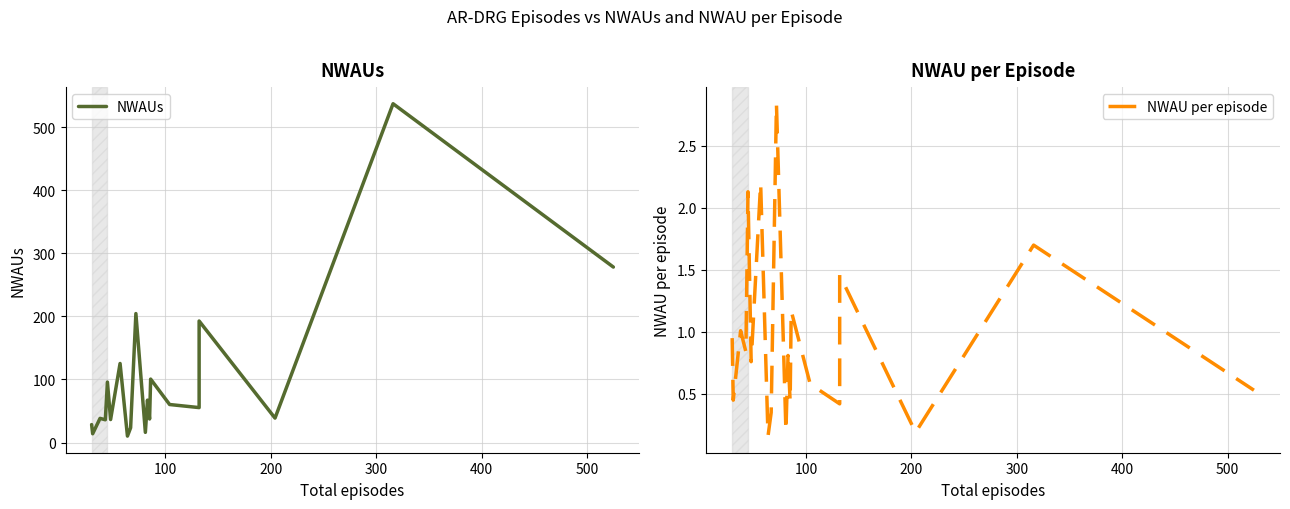

Rank the series by their maximum value, from lowest to highest.

NWAU per episode, NWAUs